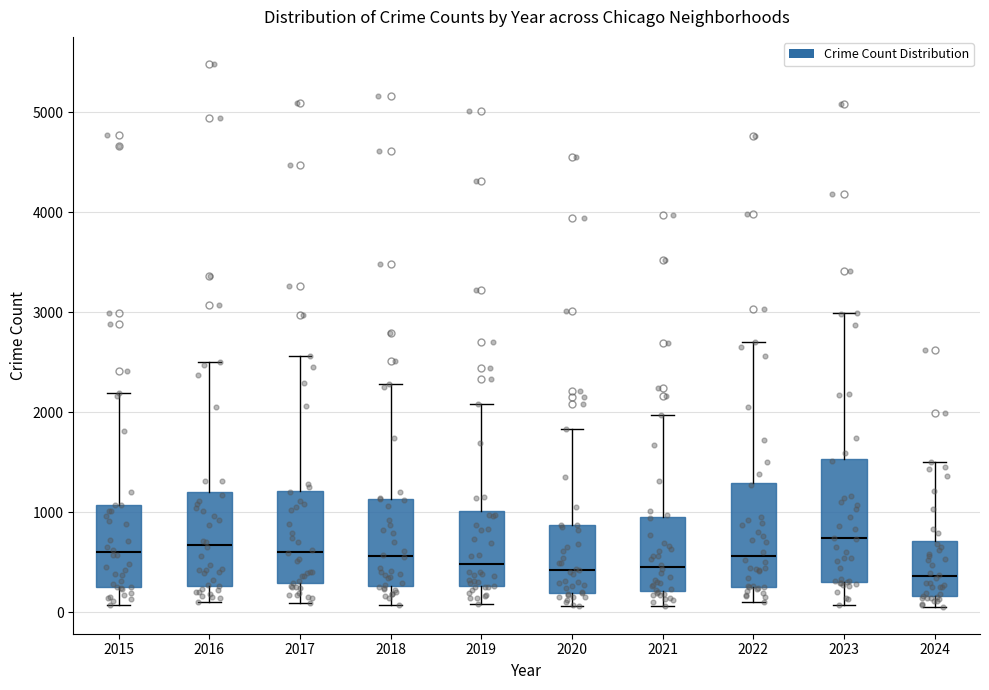

Reading left to right, read every box against the y-axis: the position of its median line, the range the box covers, and the ends of its whiskers. The values are not printed on the chart, so give them approximately, as read against the axis.

2015: median 600, box 300 to 1100, whiskers 100 to 2200
2016: median 700, box 300 to 1200, whiskers 100 to 2500
2017: median 600, box 300 to 1200, whiskers 100 to 2600
2018: median 600, box 300 to 1100, whiskers 100 to 2300
2019: median 500, box 300 to 1000, whiskers 100 to 2100
2020: median 400, box 200 to 900, whiskers 100 to 1800
2021: median 500, box 200 to 900, whiskers 100 to 2000
2022: median 600, box 300 to 1300, whiskers 100 to 2700
2023: median 700, box 300 to 1500, whiskers 100 to 3000
2024: median 400, box 200 to 700, whiskers 100 to 1500